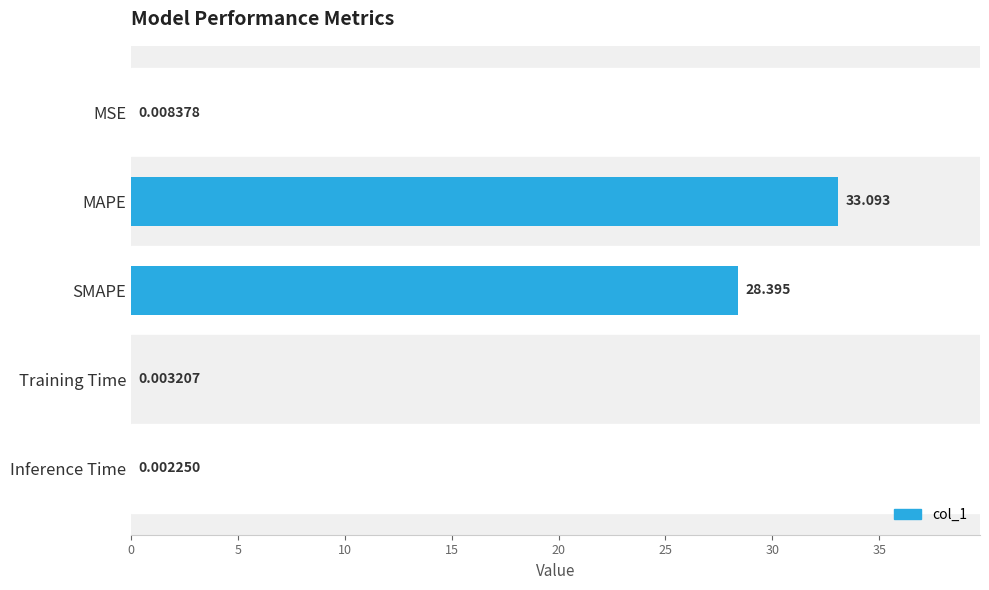

Which has a higher value, Training Time or SMAPE?

SMAPE